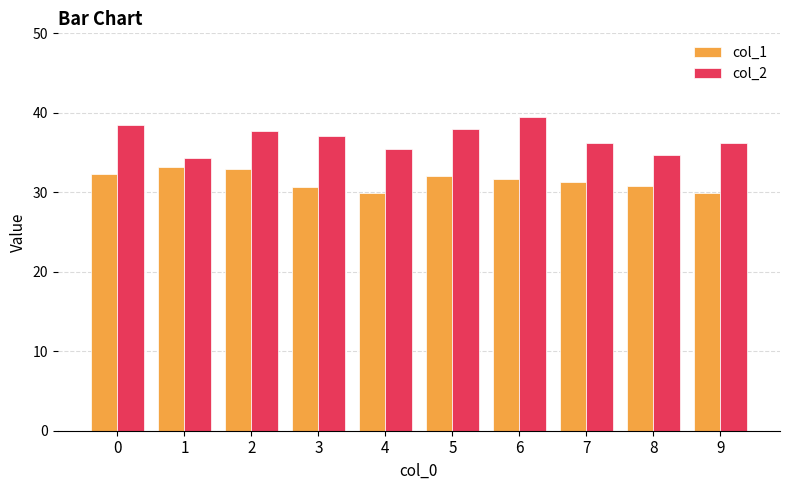

Which series changed the most between 6 and 7?

col_2